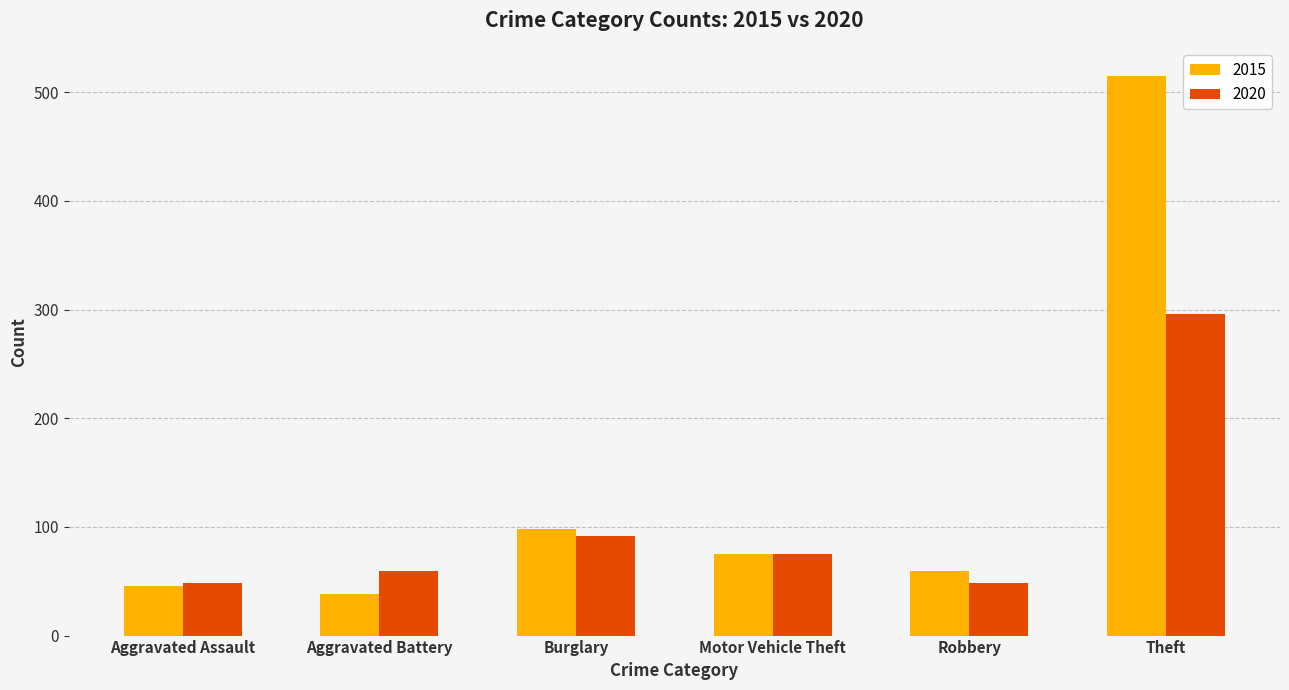

Reading right to left, what are all the values shown in this chart?

2015: Theft=515	Robbery=59	Motor Vehicle Theft=75	Burglary=98	Aggravated Battery=38	Aggravated Assault=46
2020: Theft=296	Robbery=48	Motor Vehicle Theft=75	Burglary=92	Aggravated Battery=59	Aggravated Assault=48